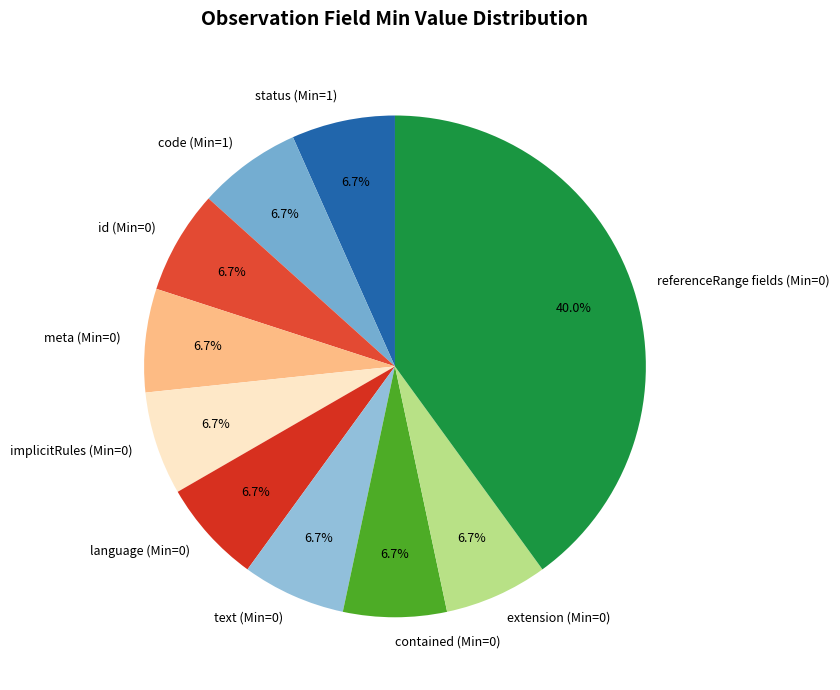

Does any single category account for the majority?

No